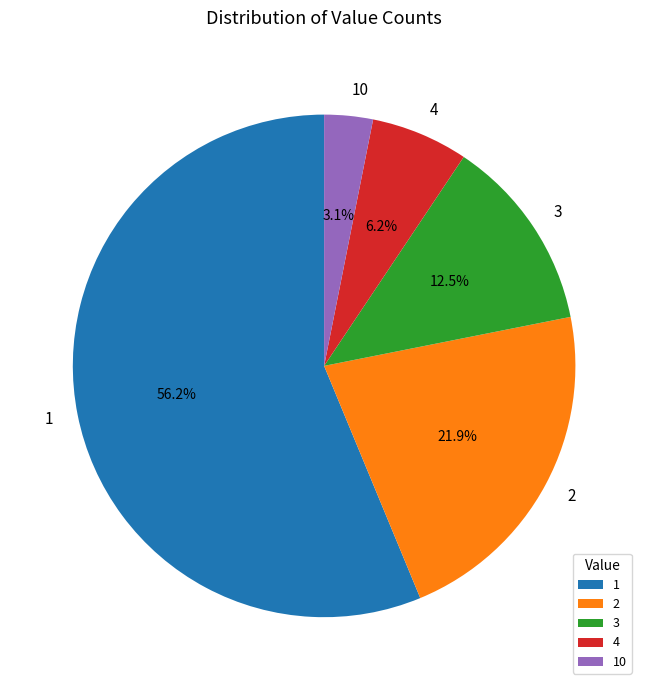

Do 4 and 1 together represent more than half of the pie?

Yes